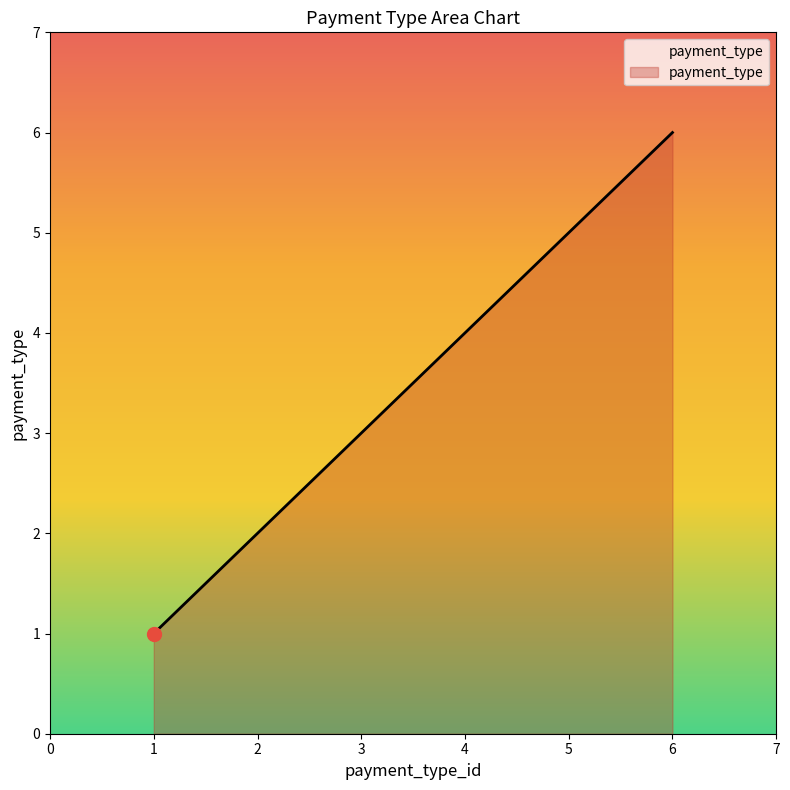

What is the maximum value shown in the chart?

6